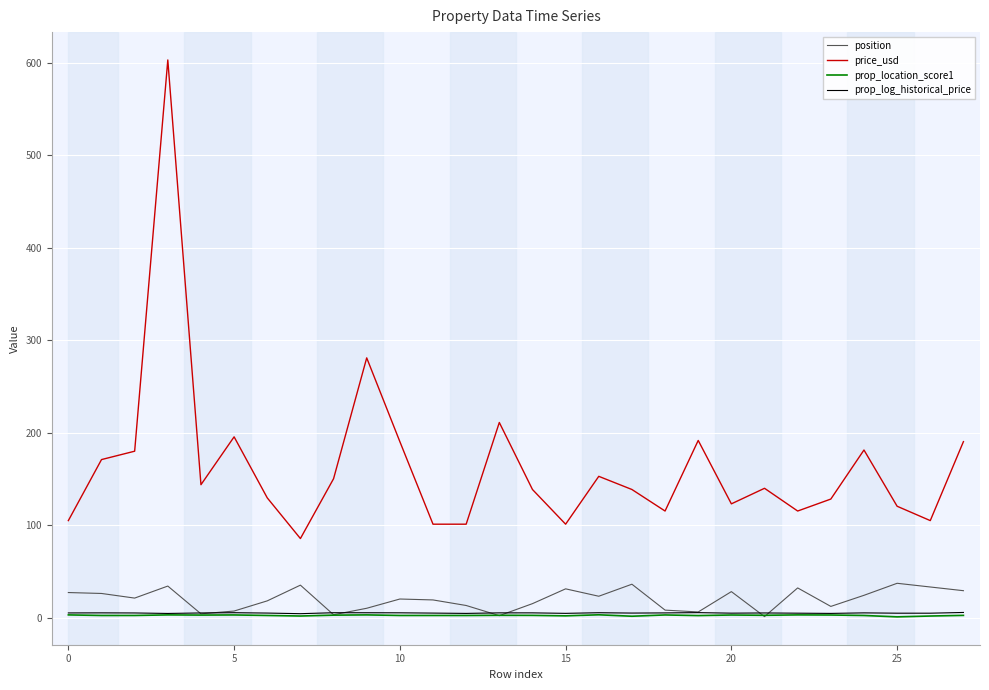

Which series has the largest total across all categories?

price_usd